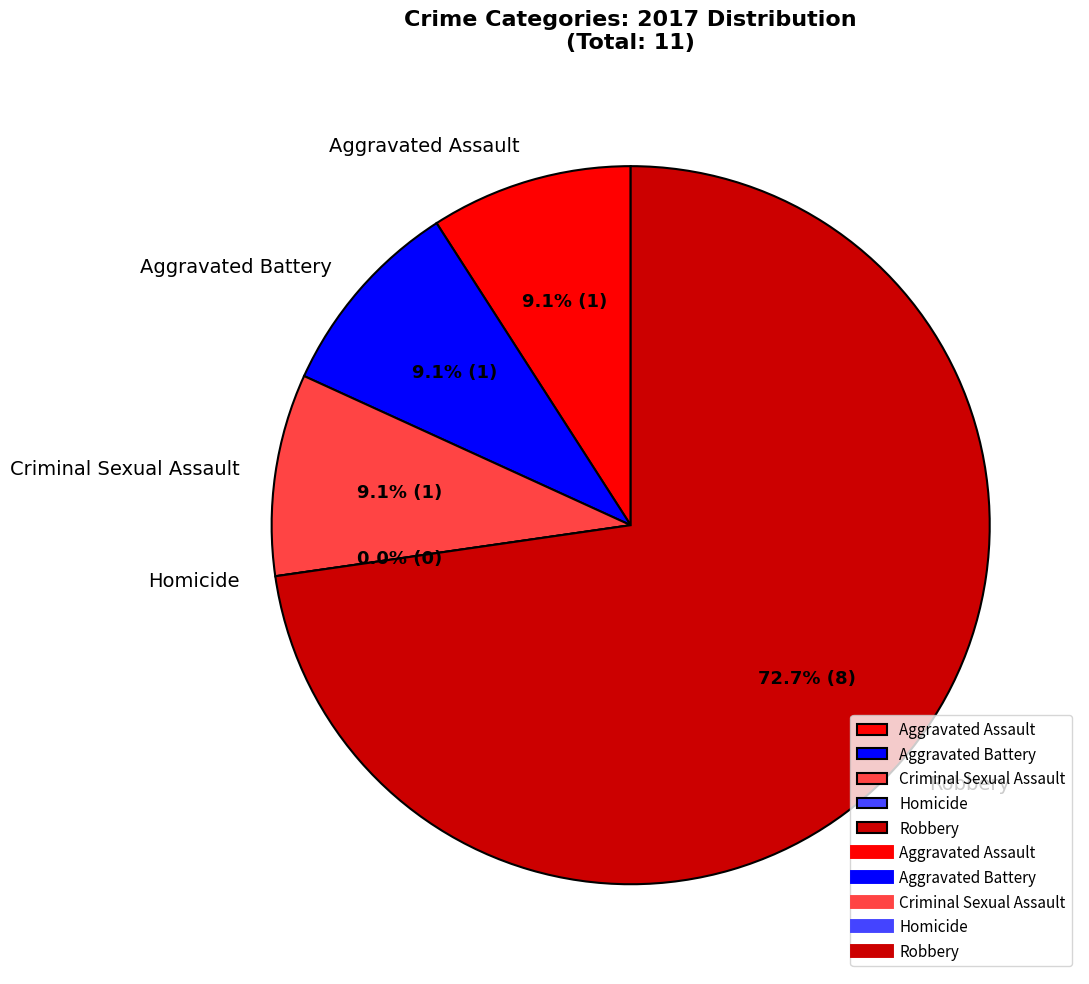

What is the total percentage of Robbery and Aggravated Assault?

81.8%